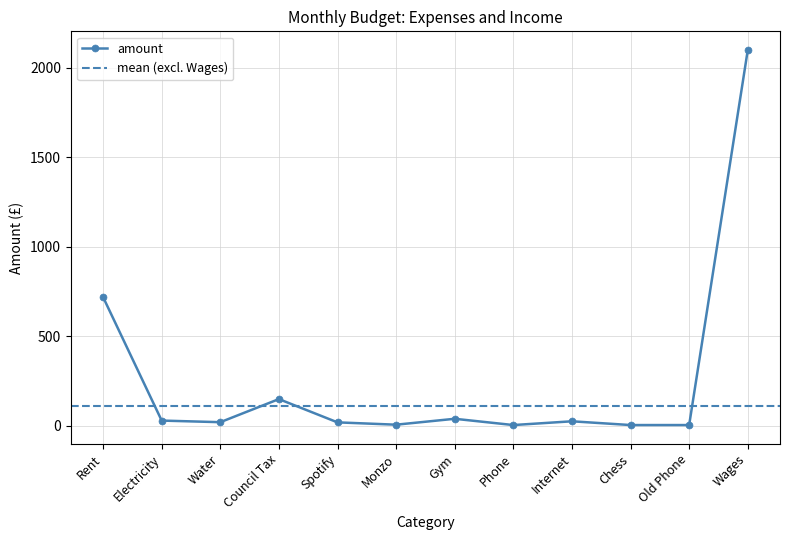

List the labels in order of value, smallest first.

Phone, Chess, Old Phone, Monzo, Spotify, Water, Internet, Electricity, Gym, Council Tax, Rent, Wages